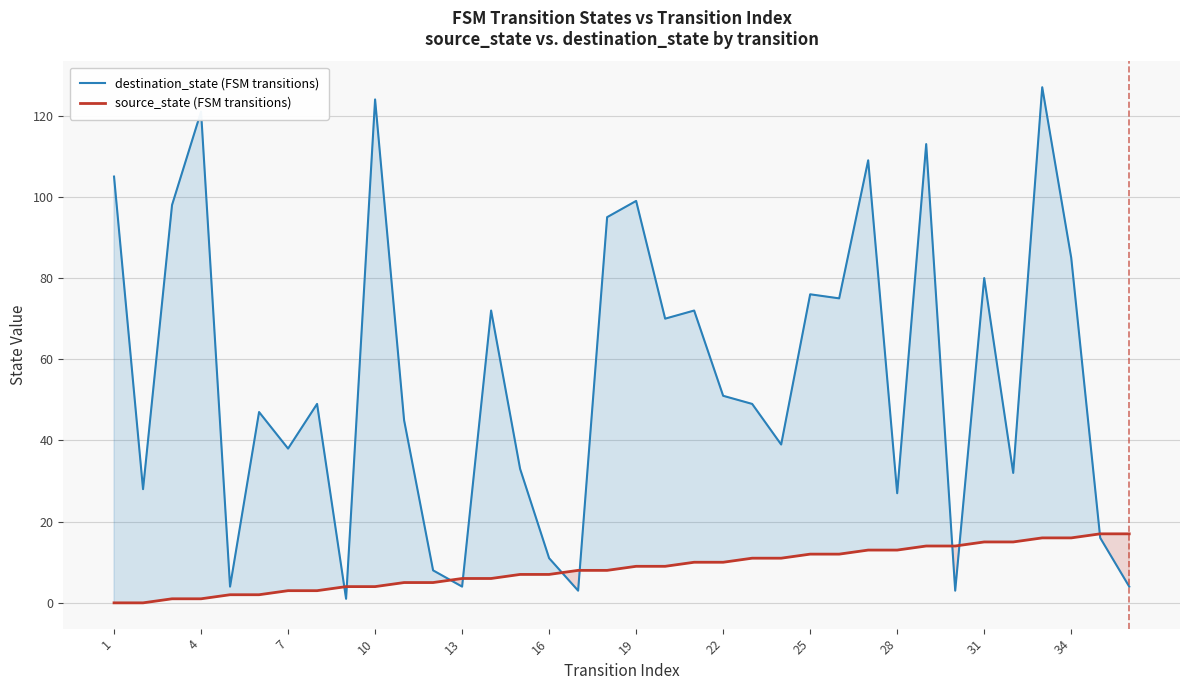

What is the greatest value displayed?

127